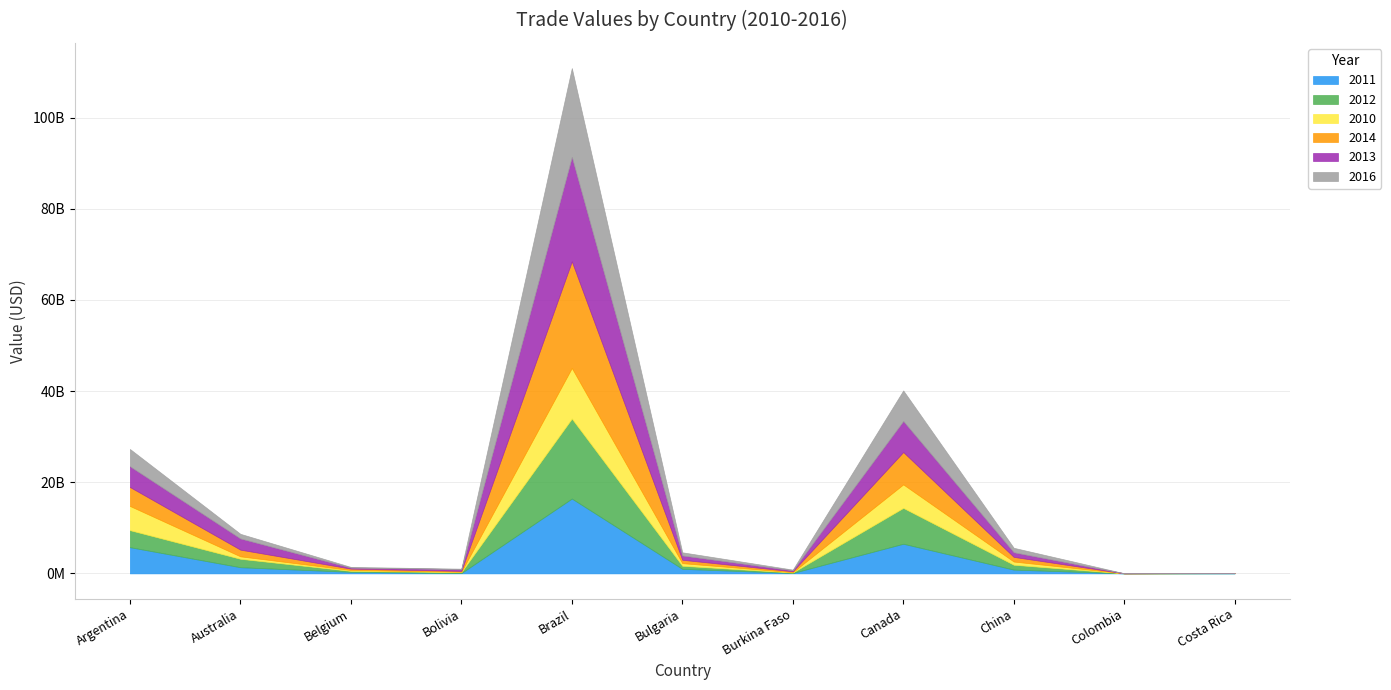

Read the 2013 value at Australia.

2458741861